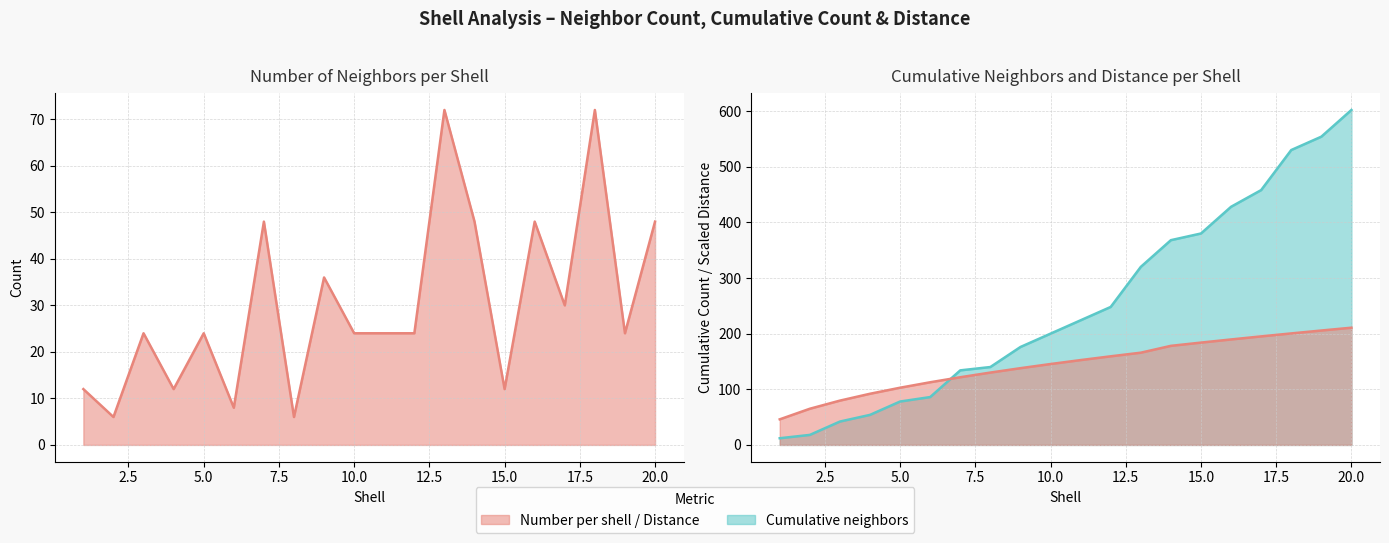

What is the value of the distance point at the 12th from the left?

159.3